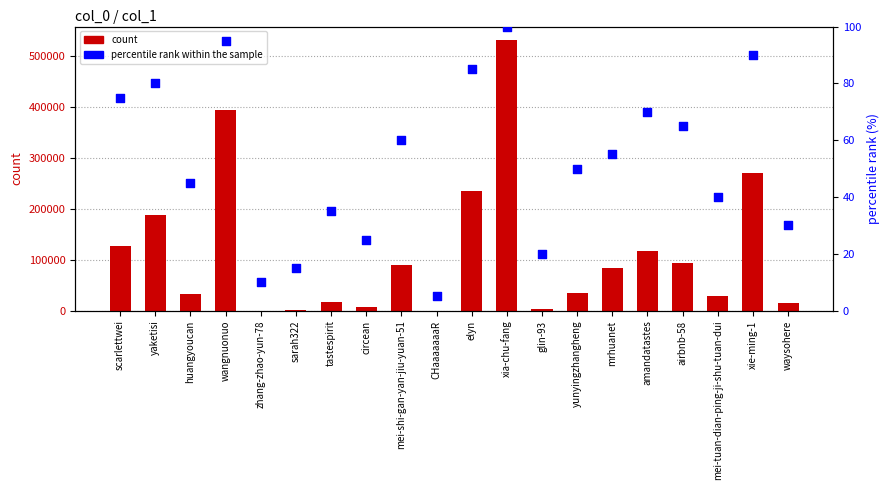

Which series reaches the minimum Y coordinate?

percentile rank within the sample